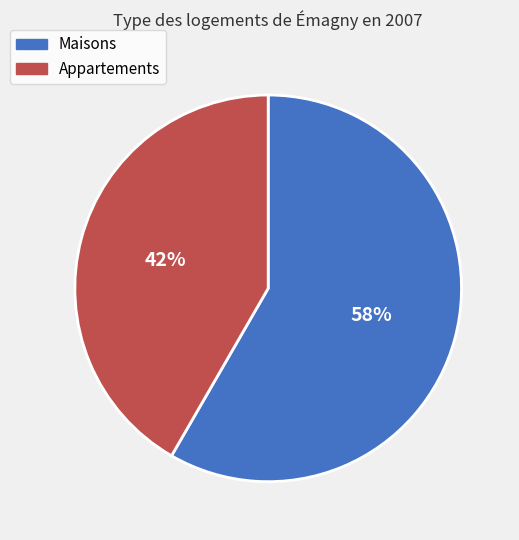

Does any single category account for the majority?

Yes